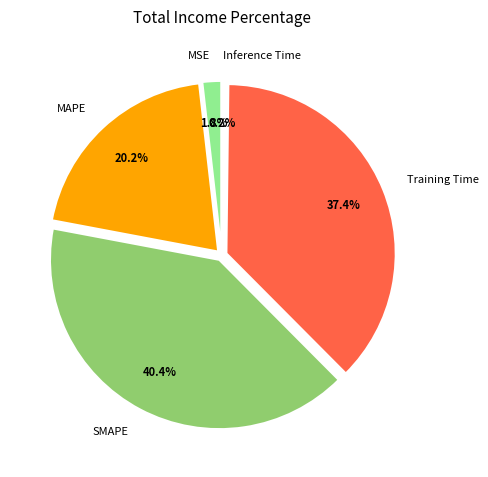

To the nearest percent, what percentage of the pie is MAPE?

20%